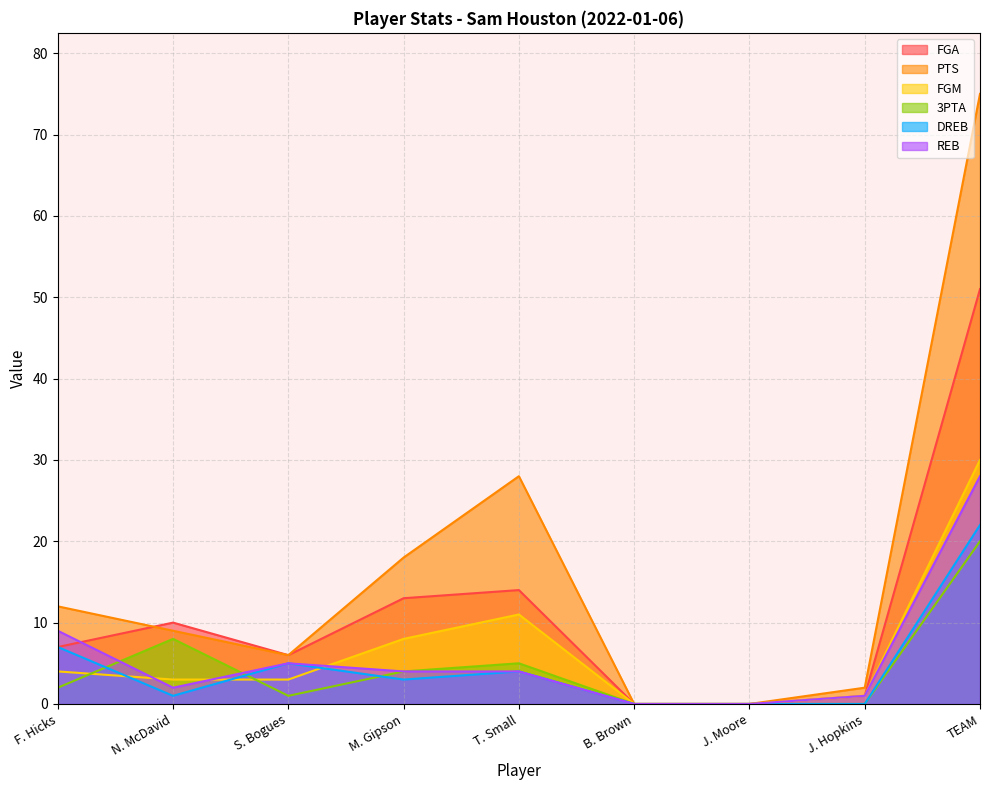

What are all the series names shown in the legend?

FGA, PTS, FGM, 3PTA, DREB, REB